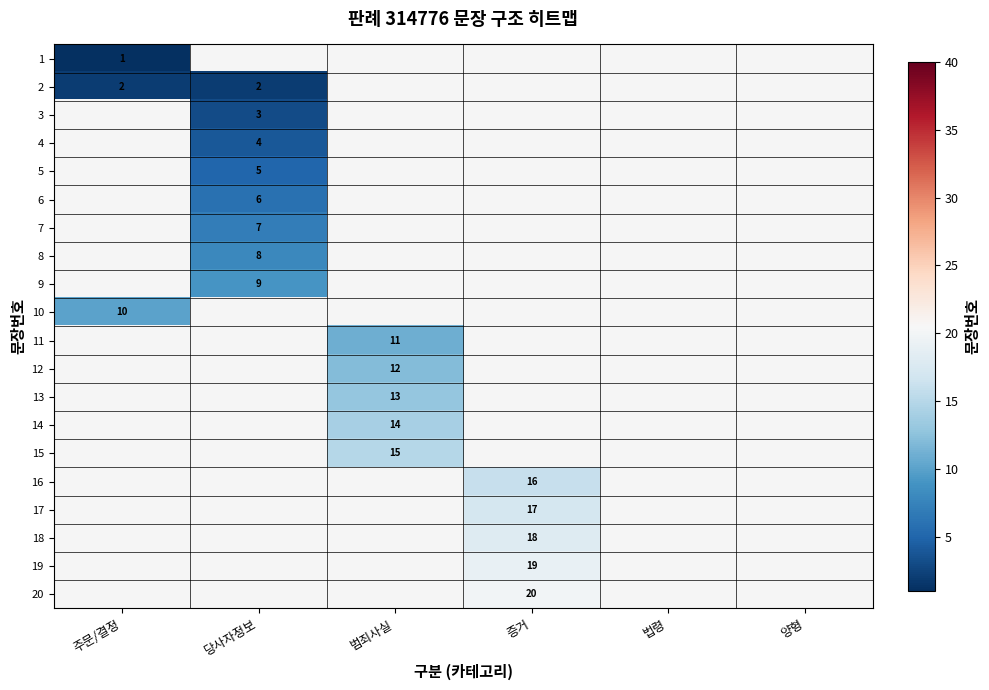

The value of 10 at 주문/결정 is 18. True or false?

False